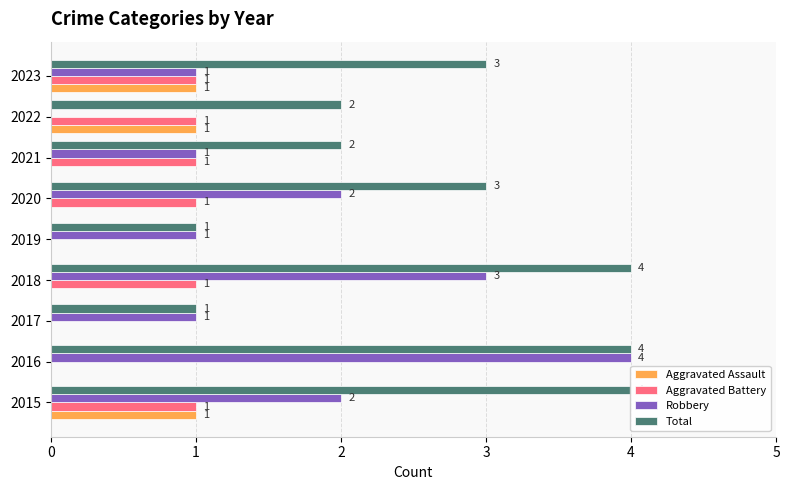

What is the spread (max minus min) of values at 2019?

1